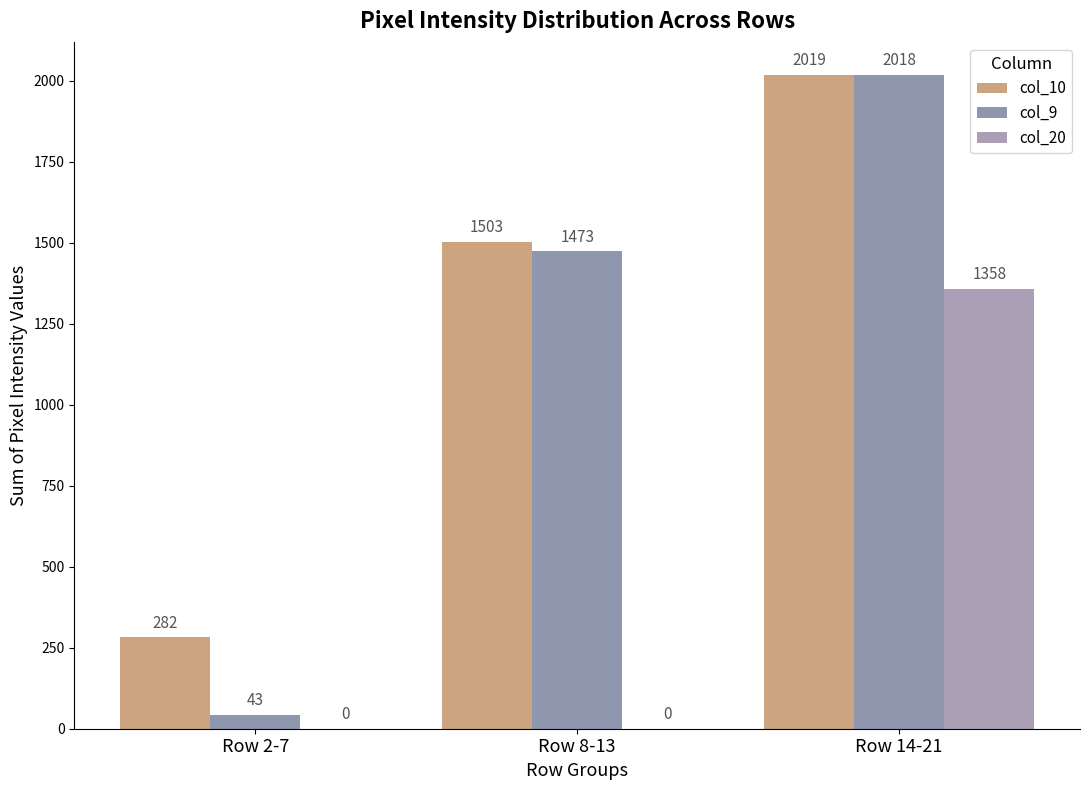

The col_10 series shows 282 at Row 2-7. True or false?

True